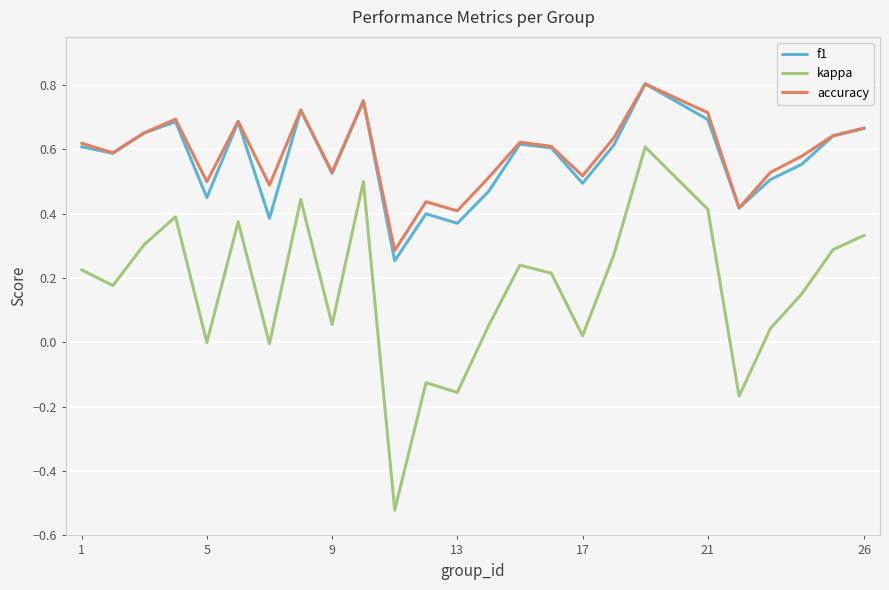

Which series has the widest spread of values?

kappa